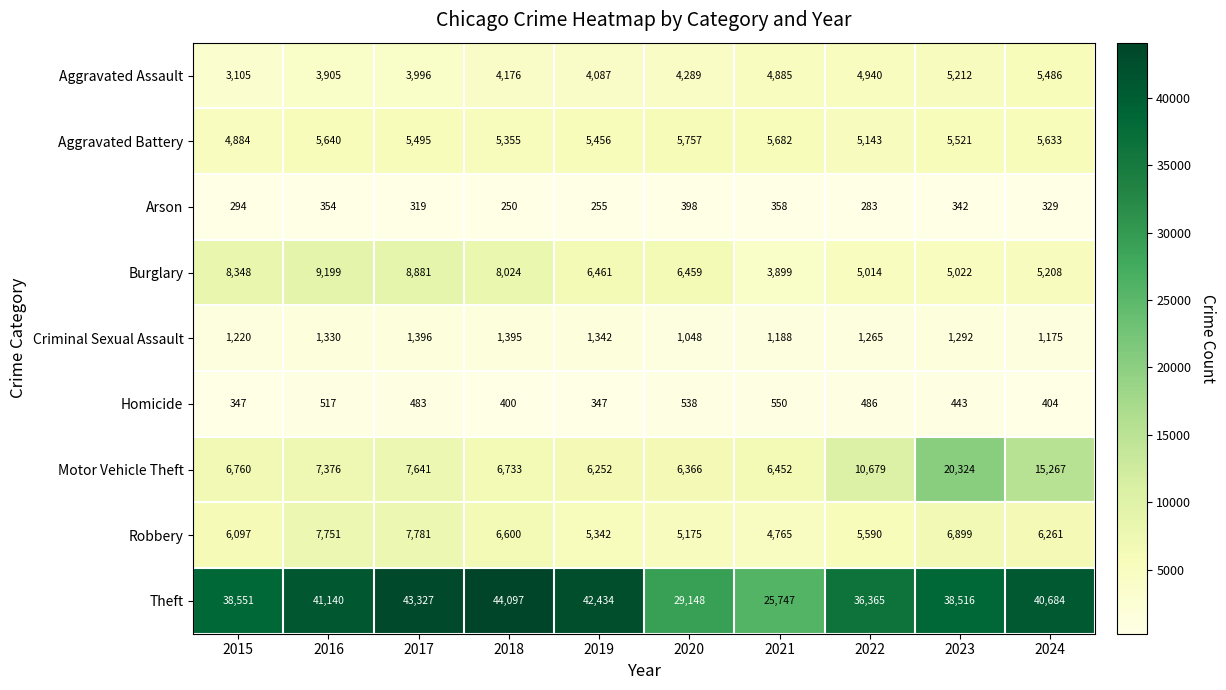

What is the average value of the Robbery series?

6226